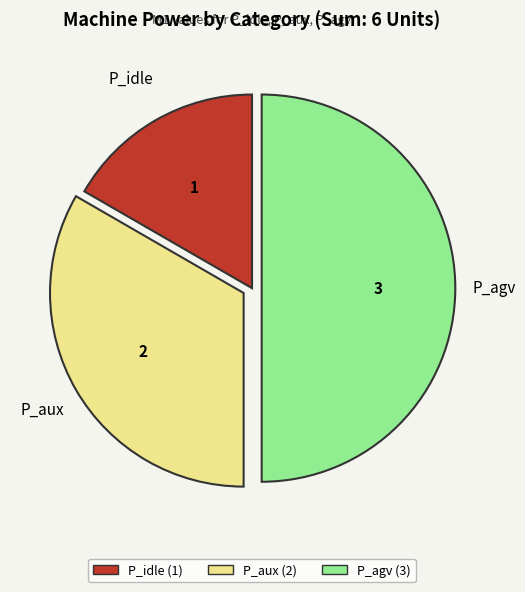

Which slice is the largest?

P_agv